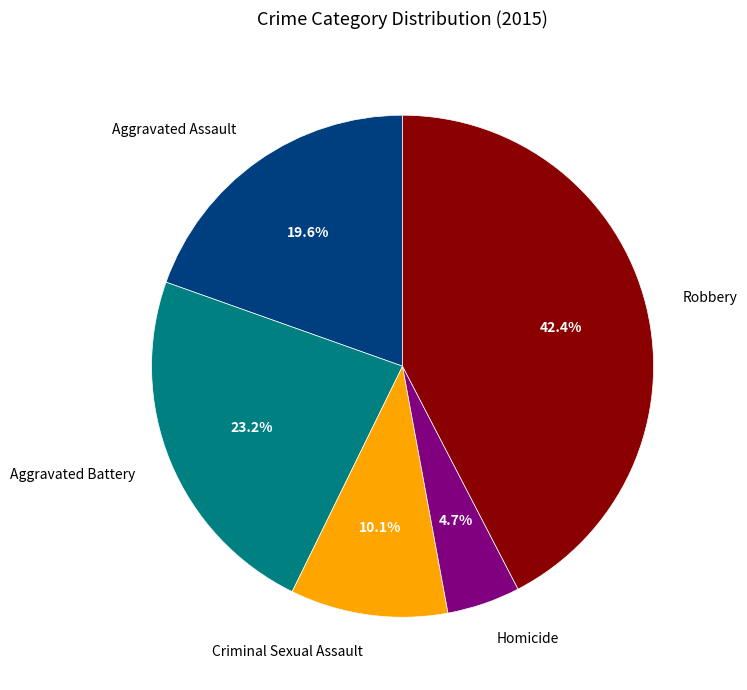

How many segments does this pie chart have?

5